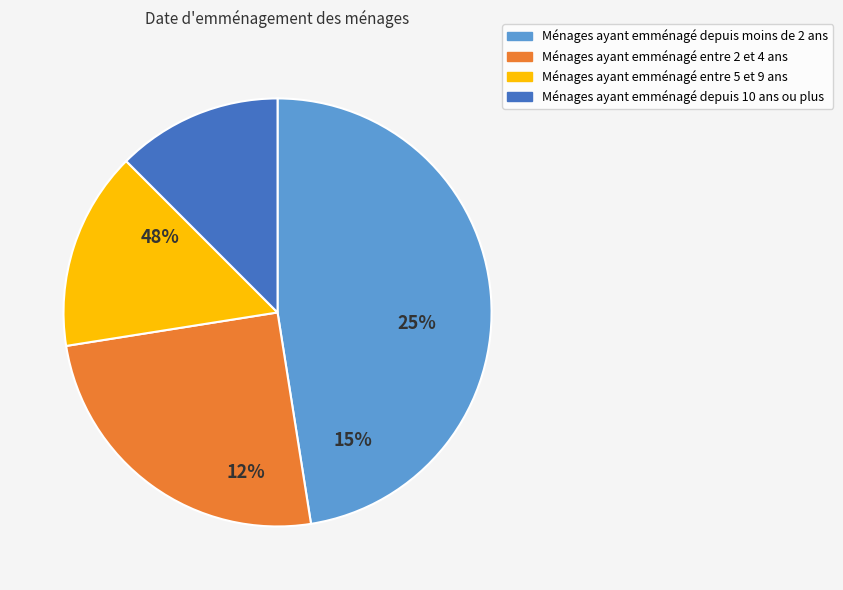

What is the largest slice in the pie chart?

1